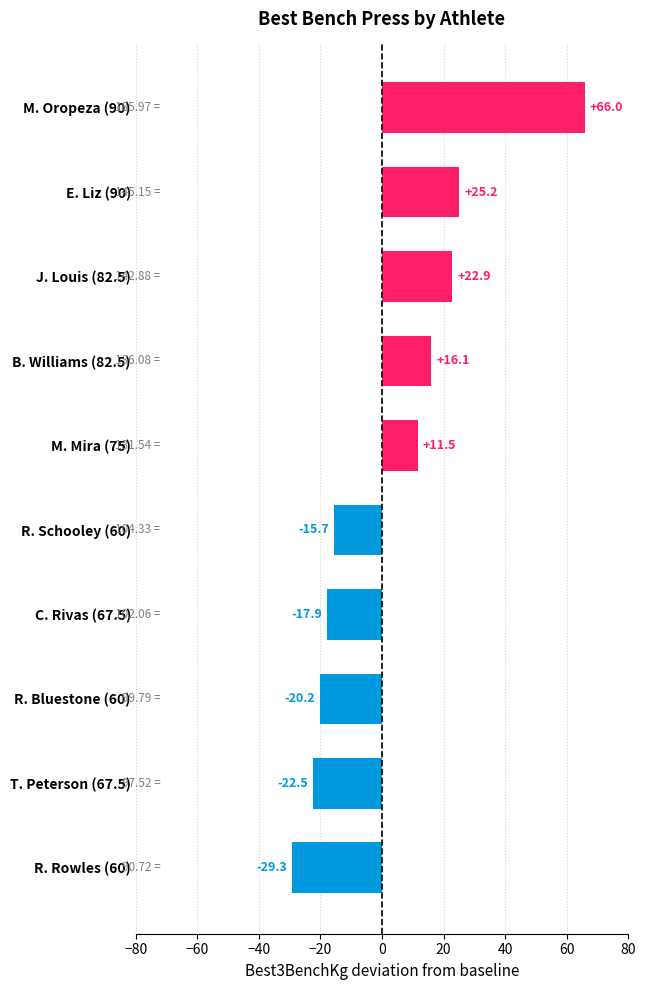

Does the chart contain stacked bars?

No